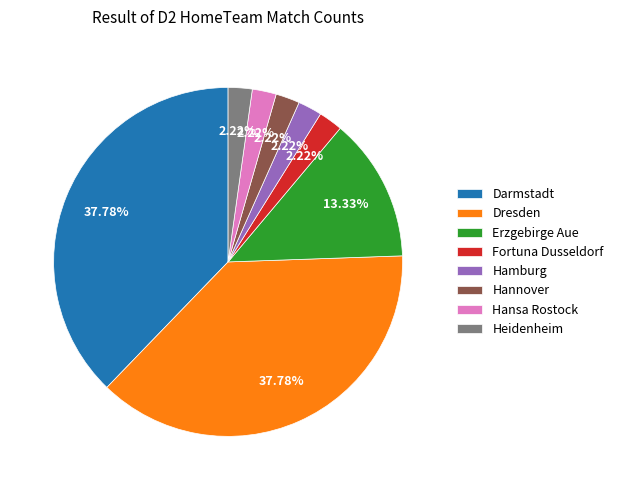

Is there any slice that represents more than half of the pie?

No